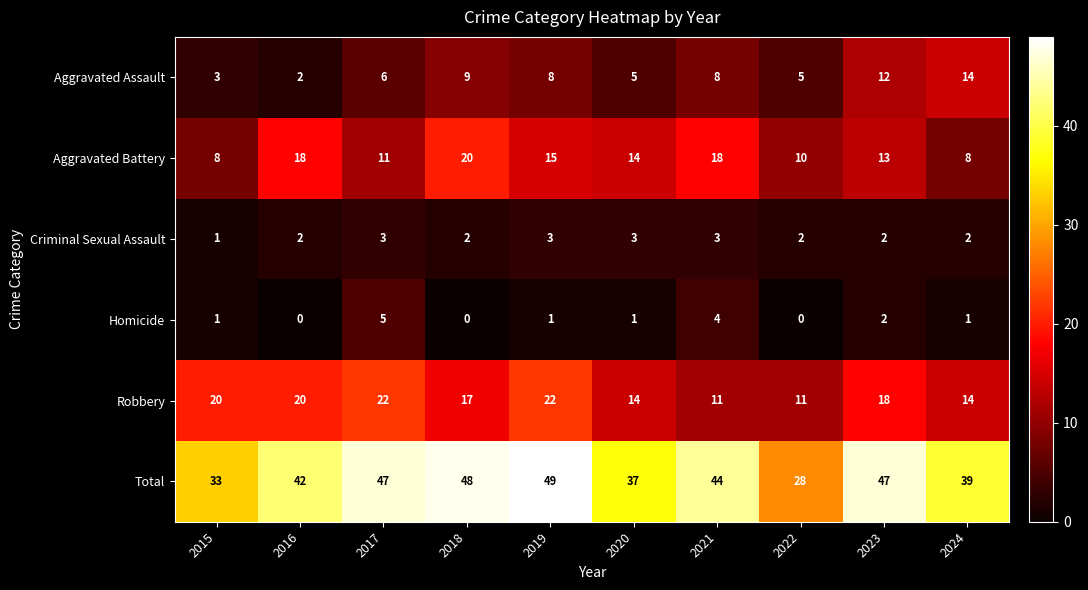

Read the Aggravated Battery value at 2019.

15